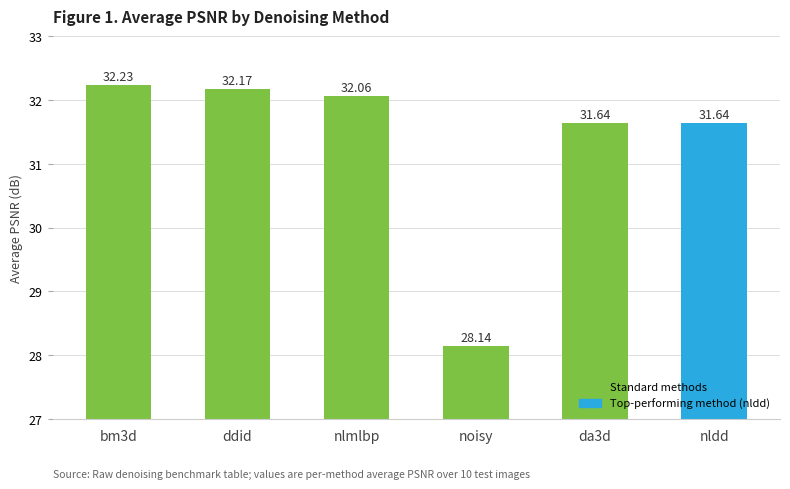

Between ddid and nldd, which is larger?

ddid